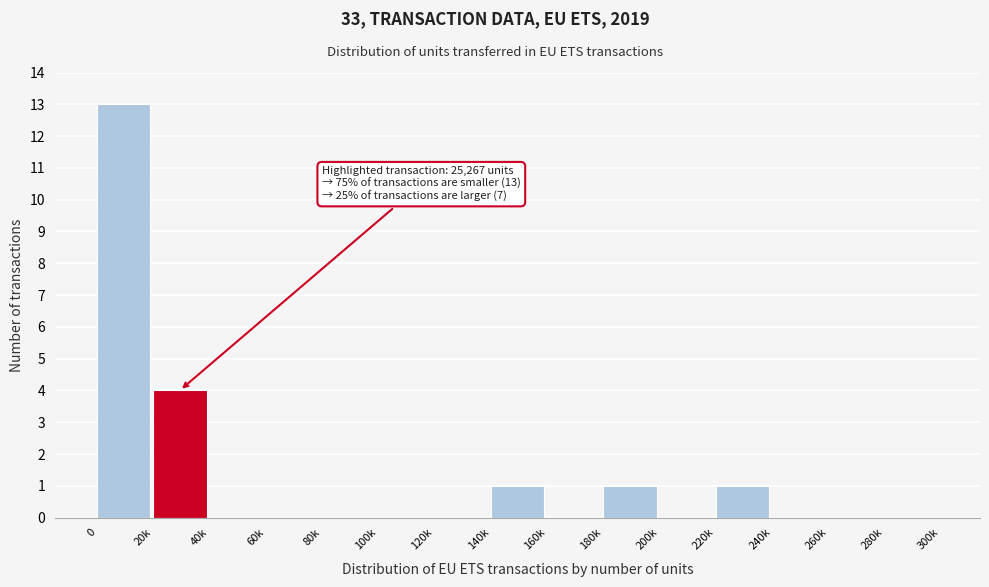

Reading right to left, list all the values displayed in this chart.

280k=0	260k=0	240k=0	220k=1	200k=0	180k=1	160k=0	140k=1	120k=0	100k=0	80k=0	60k=0	40k=0	20k=4	0=13